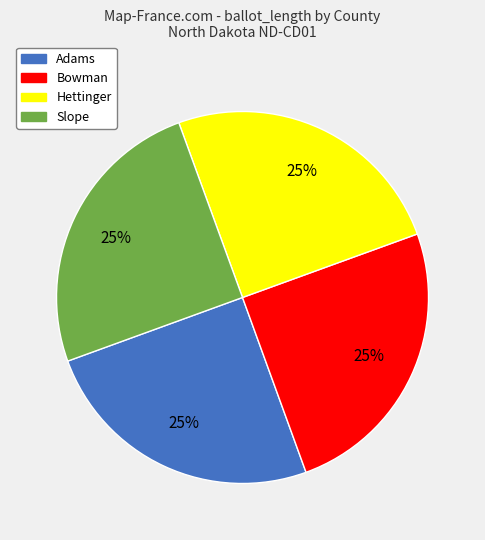

Is it true that Hettinger is 25% of the pie?

True